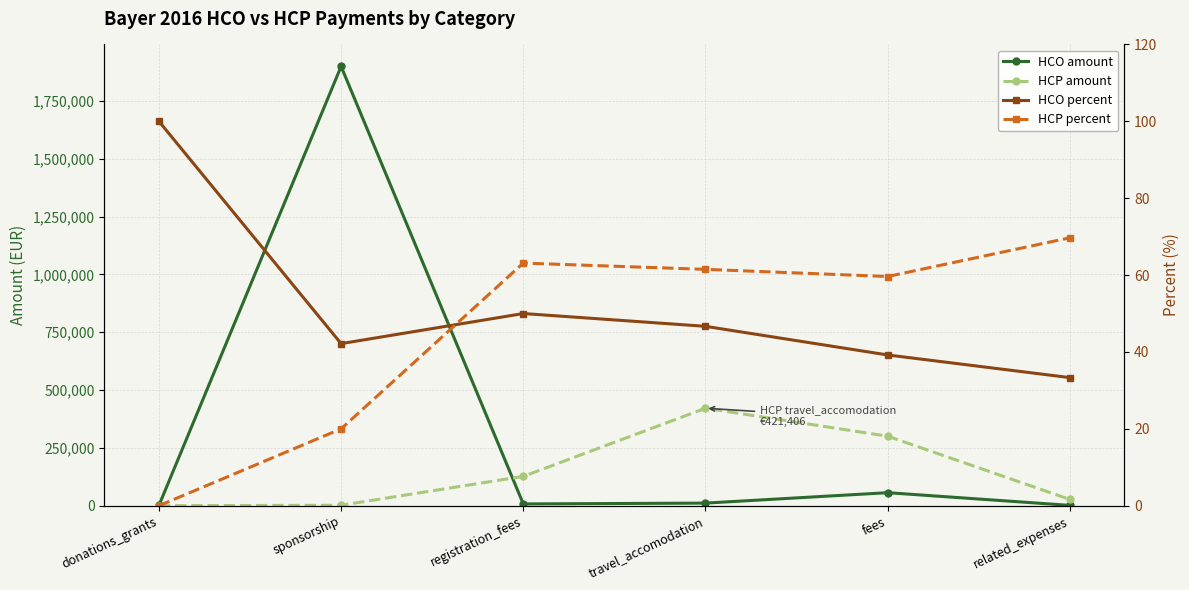

Which category has the highest value in the HCP amount series?

travel_accomodation